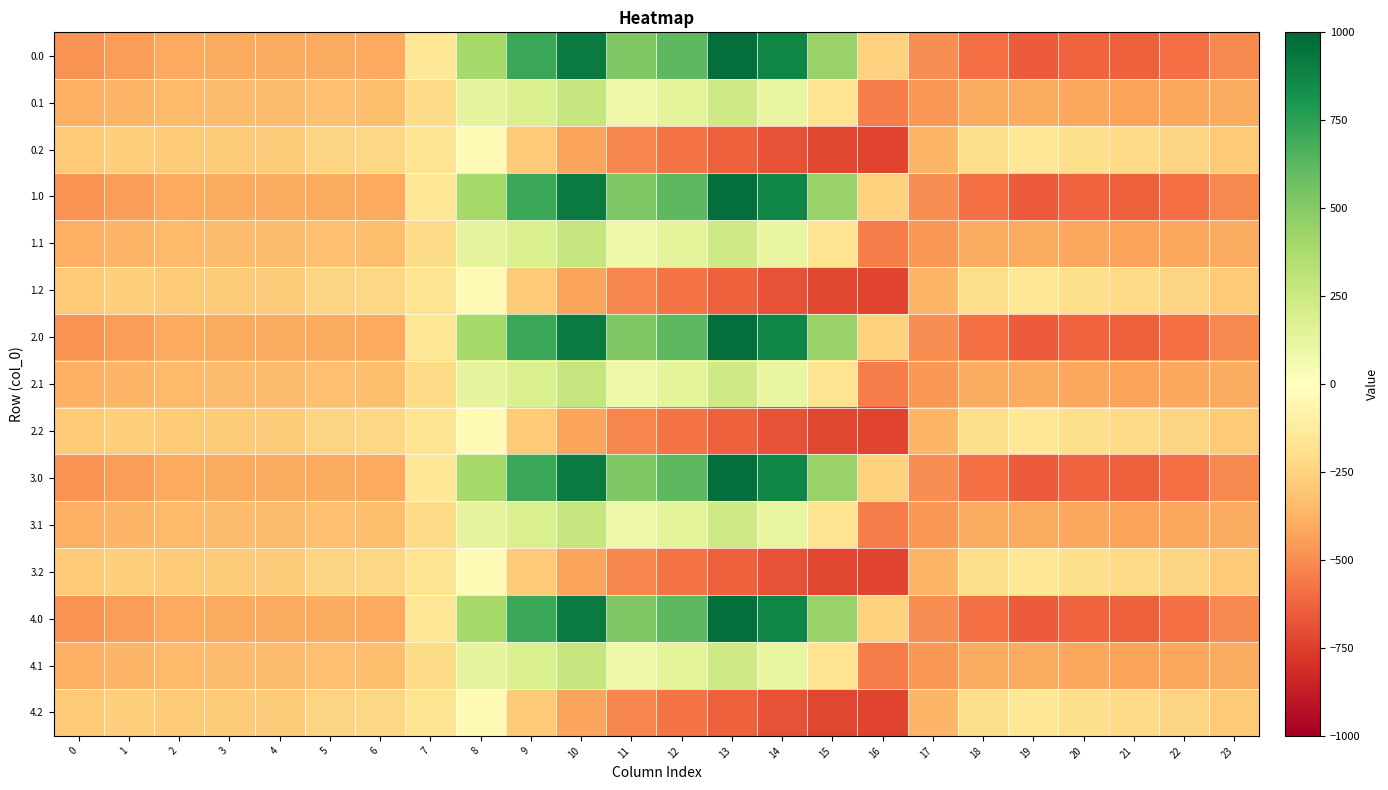

Reading left to right, transcribe all the data shown in this chart.

0.0: 0=-482.0	1=-449.5	2=-410.3	3=-404.4	4=-404.9	5=-403.8	6=-408.0	7=-150.1	8=395.3	9=716.9	10=916.2	11=516.0	12=619.4	13=962.7	14=870.3	15=443.0	16=-250.9	17=-494.8	18=-586.7	19=-649.2	20=-629.9	21=-638.4	22=-592.3	23=-511.3
0.1: 0=-384.6	1=-361.1	2=-347.9	3=-342.7	4=-339.6	5=-325.7	6=-332.2	7=-217.1	8=125.2	9=191.1	10=274.1	11=87.0	12=134.6	13=241.5	14=113.7	15=-173.1	16=-547.3	17=-466.6	18=-405.4	19=-400.2	20=-414.5	21=-432.4	22=-419.9	23=-399.4
0.2: 0=-287.1	1=-272.7	2=-285.5	3=-281.0	4=-274.4	5=-245.0	6=-228.8	7=-176.6	8=-35.3	9=-288.5	10=-423.5	11=-520.6	12=-571.2	13=-640.4	14=-687.4	15=-725.8	16=-726.6	17=-362.4	18=-210.0	19=-151.0	20=-199.2	21=-226.4	22=-247.4	23=-287.5
1.0: 0=-482.0	1=-449.5	2=-410.3	3=-404.4	4=-404.9	5=-403.8	6=-408.0	7=-150.1	8=395.3	9=716.9	10=916.2	11=516.0	12=619.4	13=962.7	14=870.3	15=443.0	16=-250.9	17=-494.8	18=-586.7	19=-649.2	20=-629.9	21=-638.4	22=-592.3	23=-511.3
1.1: 0=-384.6	1=-361.1	2=-347.9	3=-342.7	4=-339.6	5=-325.7	6=-332.2	7=-217.1	8=125.2	9=191.1	10=274.1	11=87.0	12=134.6	13=241.5	14=113.7	15=-173.1	16=-547.3	17=-466.6	18=-405.4	19=-400.2	20=-414.5	21=-432.4	22=-419.9	23=-399.4
1.2: 0=-287.1	1=-272.7	2=-285.5	3=-281.0	4=-274.4	5=-245.0	6=-228.8	7=-176.6	8=-35.3	9=-288.5	10=-423.5	11=-520.6	12=-571.2	13=-640.4	14=-687.4	15=-725.8	16=-726.6	17=-362.4	18=-210.0	19=-151.0	20=-199.2	21=-226.4	22=-247.4	23=-287.5
2.0: 0=-482.0	1=-449.5	2=-410.3	3=-404.4	4=-404.9	5=-403.8	6=-408.0	7=-150.1	8=395.3	9=716.9	10=916.2	11=516.0	12=619.4	13=962.7	14=870.3	15=443.0	16=-250.9	17=-494.8	18=-586.7	19=-649.2	20=-629.9	21=-638.4	22=-592.3	23=-511.3
2.1: 0=-384.6	1=-361.1	2=-347.9	3=-342.7	4=-339.6	5=-325.7	6=-332.2	7=-217.1	8=125.2	9=191.1	10=274.1	11=87.0	12=134.6	13=241.5	14=113.7	15=-173.1	16=-547.3	17=-466.6	18=-405.4	19=-400.2	20=-414.5	21=-432.4	22=-419.9	23=-399.4
2.2: 0=-287.1	1=-272.7	2=-285.5	3=-281.0	4=-274.4	5=-245.0	6=-228.8	7=-176.6	8=-35.3	9=-288.5	10=-423.5	11=-520.6	12=-571.2	13=-640.4	14=-687.4	15=-725.8	16=-726.6	17=-362.4	18=-210.0	19=-151.0	20=-199.2	21=-226.4	22=-247.4	23=-287.5
3.0: 0=-482.0	1=-449.5	2=-410.3	3=-404.4	4=-404.9	5=-403.8	6=-408.0	7=-150.1	8=395.3	9=716.9	10=916.2	11=516.0	12=619.4	13=962.7	14=870.3	15=443.0	16=-250.9	17=-494.8	18=-586.7	19=-649.2	20=-629.9	21=-638.4	22=-592.3	23=-511.3
3.1: 0=-384.6	1=-361.1	2=-347.9	3=-342.7	4=-339.6	5=-325.7	6=-332.2	7=-217.1	8=125.2	9=191.1	10=274.1	11=87.0	12=134.6	13=241.5	14=113.7	15=-173.1	16=-547.3	17=-466.6	18=-405.4	19=-400.2	20=-414.5	21=-432.4	22=-419.9	23=-399.4
3.2: 0=-287.1	1=-272.7	2=-285.5	3=-281.0	4=-274.4	5=-245.0	6=-228.8	7=-176.6	8=-35.3	9=-288.5	10=-423.5	11=-520.6	12=-571.2	13=-640.4	14=-687.4	15=-725.8	16=-726.6	17=-362.4	18=-210.0	19=-151.0	20=-199.2	21=-226.4	22=-247.4	23=-287.5
4.0: 0=-482.0	1=-449.5	2=-410.3	3=-404.4	4=-404.9	5=-403.8	6=-408.0	7=-150.1	8=395.3	9=716.9	10=916.2	11=516.0	12=619.4	13=962.7	14=870.3	15=443.0	16=-250.9	17=-494.8	18=-586.7	19=-649.2	20=-629.9	21=-638.4	22=-592.3	23=-511.3
4.1: 0=-384.6	1=-361.1	2=-347.9	3=-342.7	4=-339.6	5=-325.7	6=-332.2	7=-217.1	8=125.2	9=191.1	10=274.1	11=87.0	12=134.6	13=241.5	14=113.7	15=-173.1	16=-547.3	17=-466.6	18=-405.4	19=-400.2	20=-414.5	21=-432.4	22=-419.9	23=-399.4
4.2: 0=-287.1	1=-272.7	2=-285.5	3=-281.0	4=-274.4	5=-245.0	6=-228.8	7=-176.6	8=-35.3	9=-288.5	10=-423.5	11=-520.6	12=-571.2	13=-640.4	14=-687.4	15=-725.8	16=-726.6	17=-362.4	18=-210.0	19=-151.0	20=-199.2	21=-226.4	22=-247.4	23=-287.5